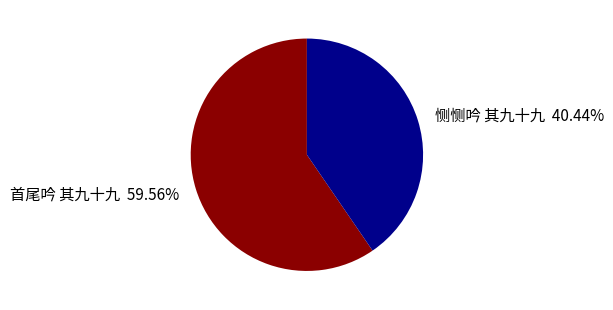

Rank the categories by value from highest to lowest.

首尾吟 其九十九, 恻恻吟 其九十九